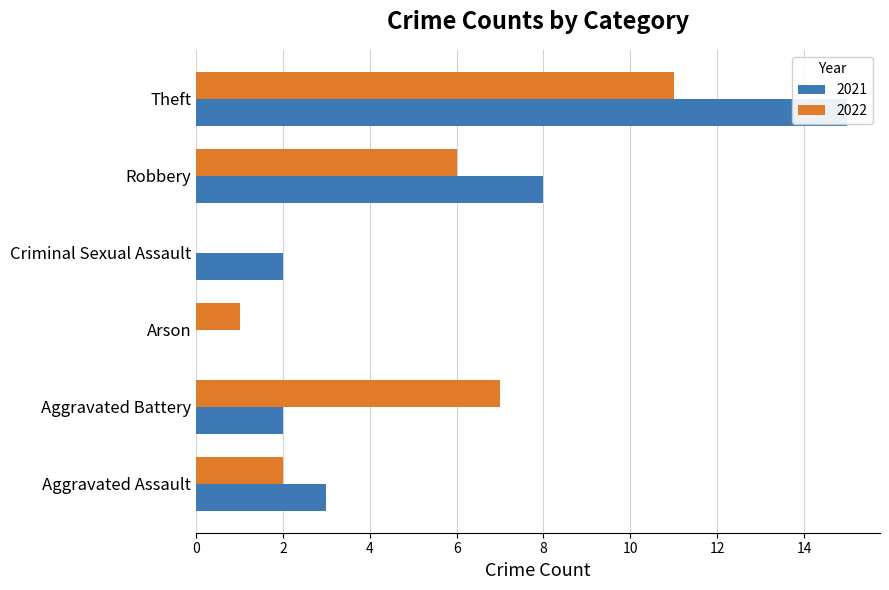

What is the greatest value displayed?

15